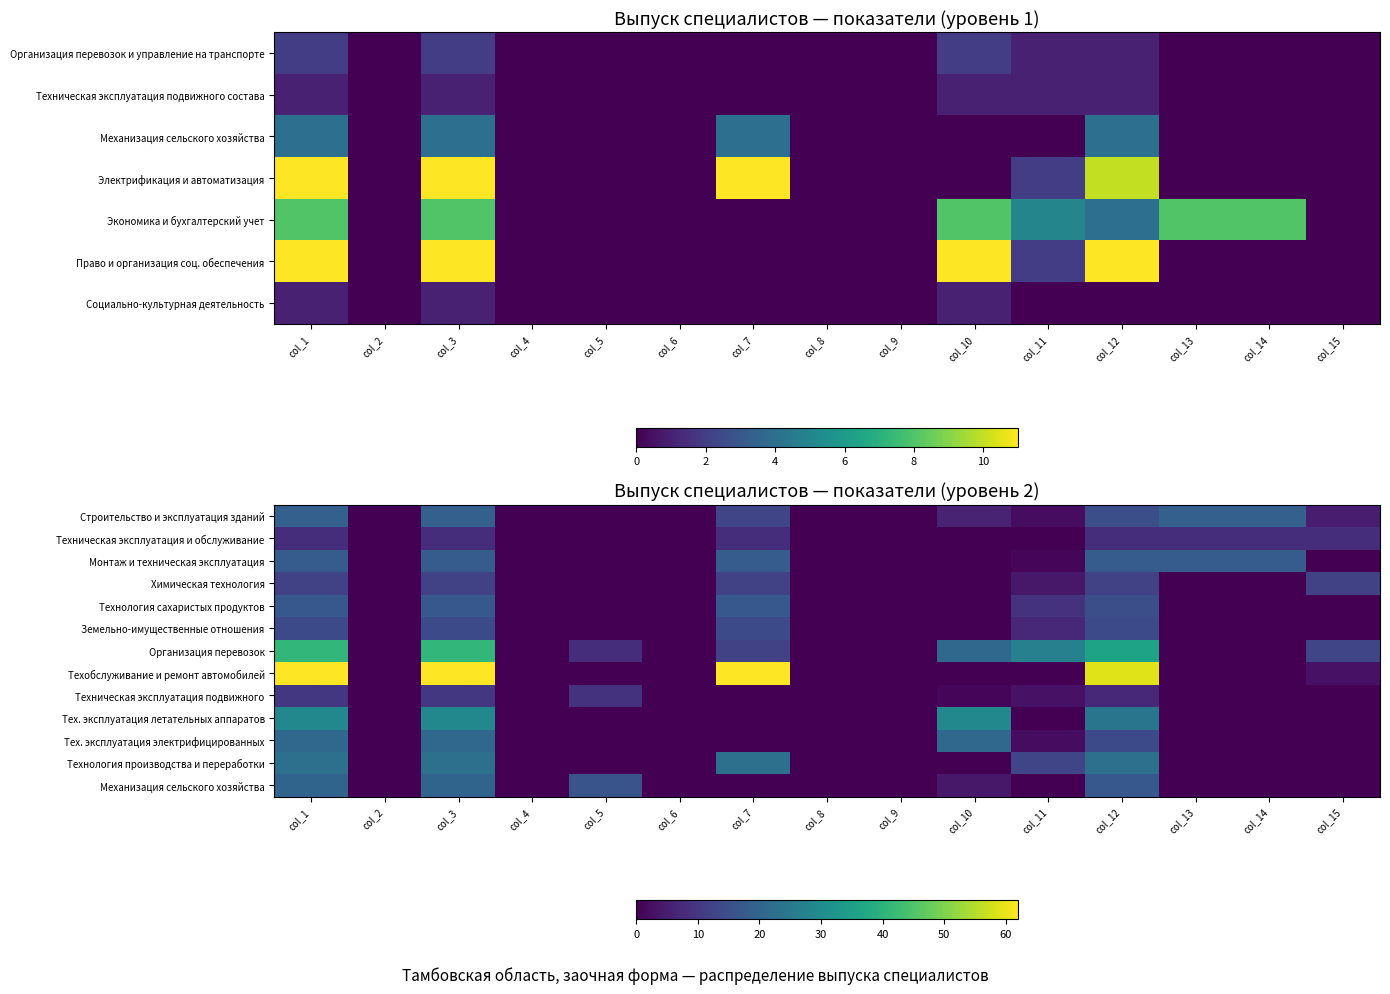

How many values in the Монтаж и техническая эксплуатация series exceed 0?

7